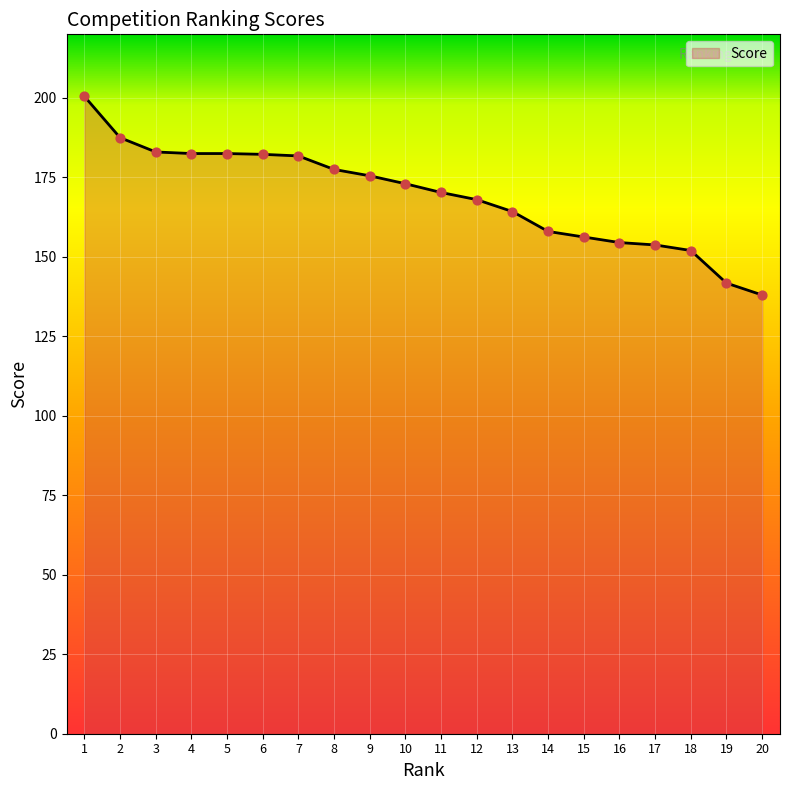

Approximately how many times larger is the value at 17 compared to 15?

1.0